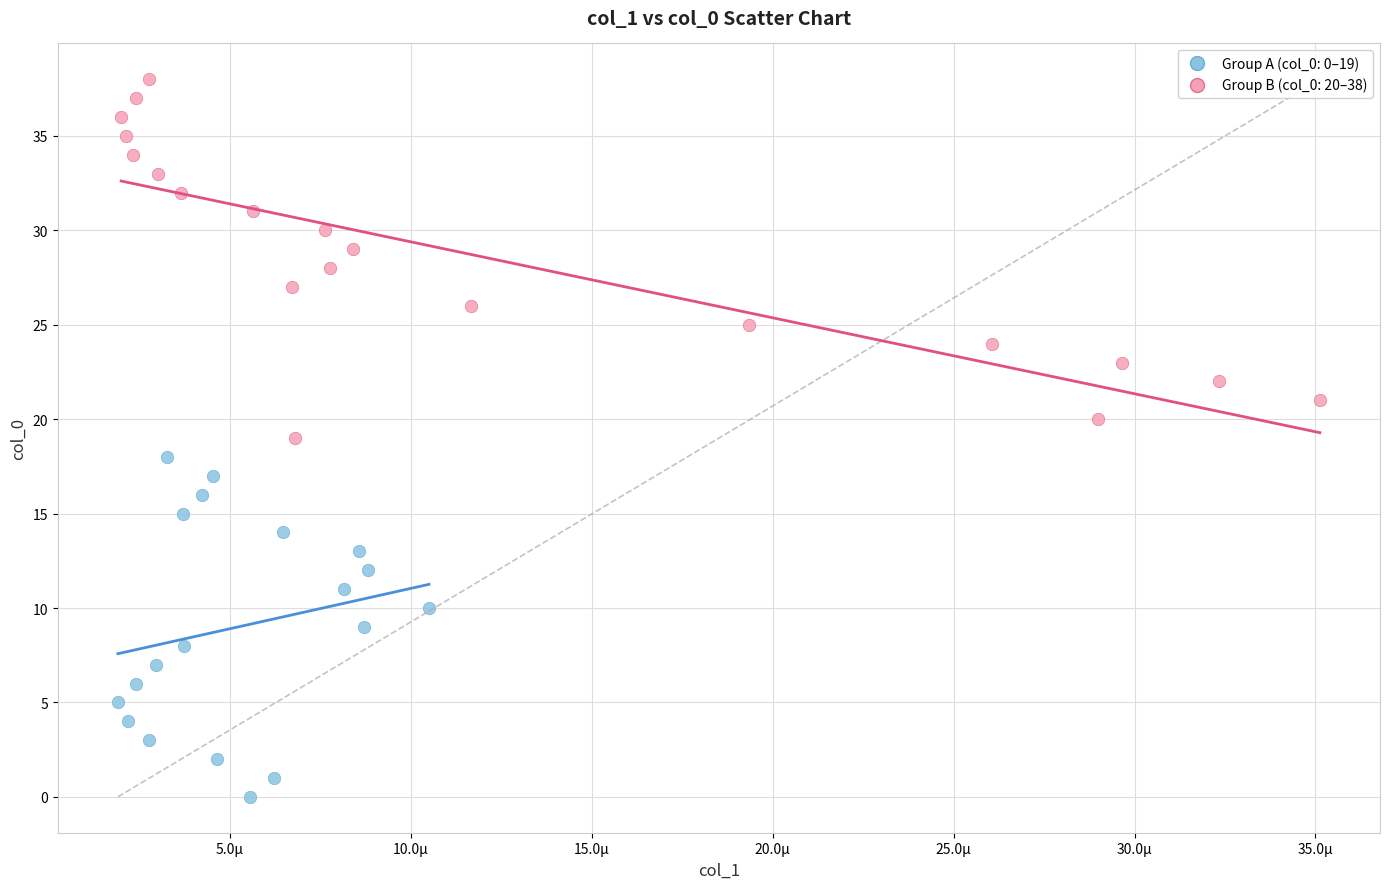

Which series contains the lowest Y value?

Group A (col_0: 0–19)